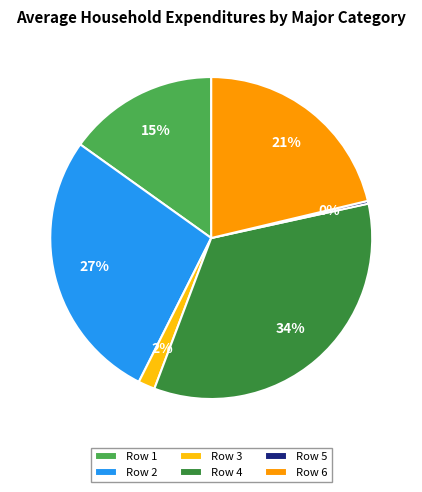

The Row 6 slice represents 11% of the pie. True or false?

False